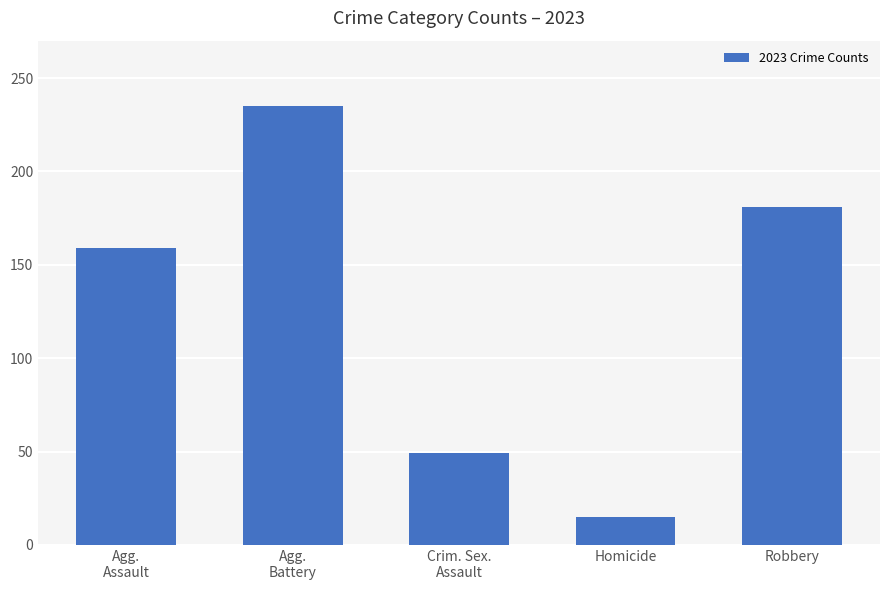

What value does the data have at Homicide?

15